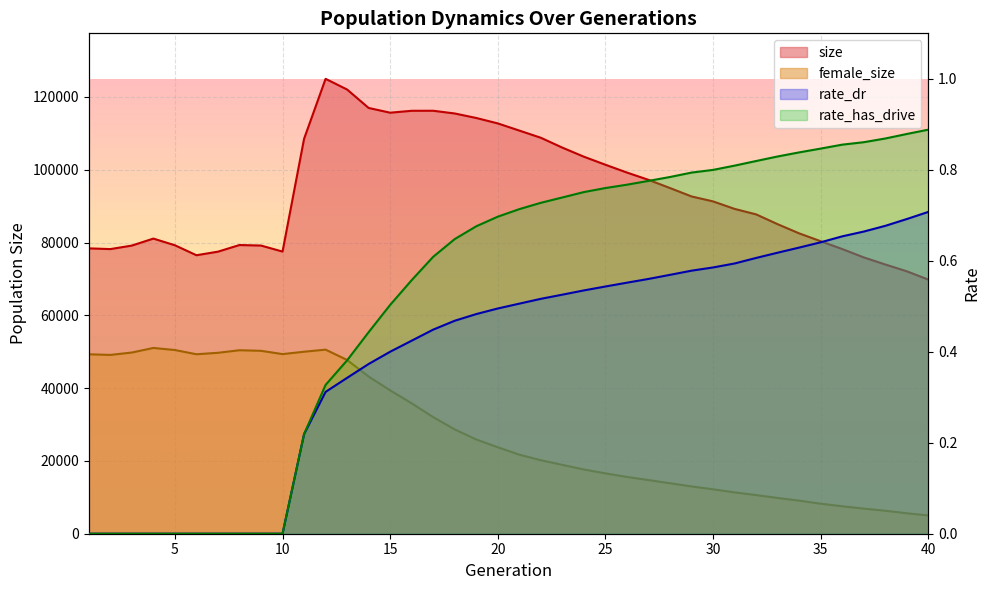

What is the greatest value displayed?

124969.0